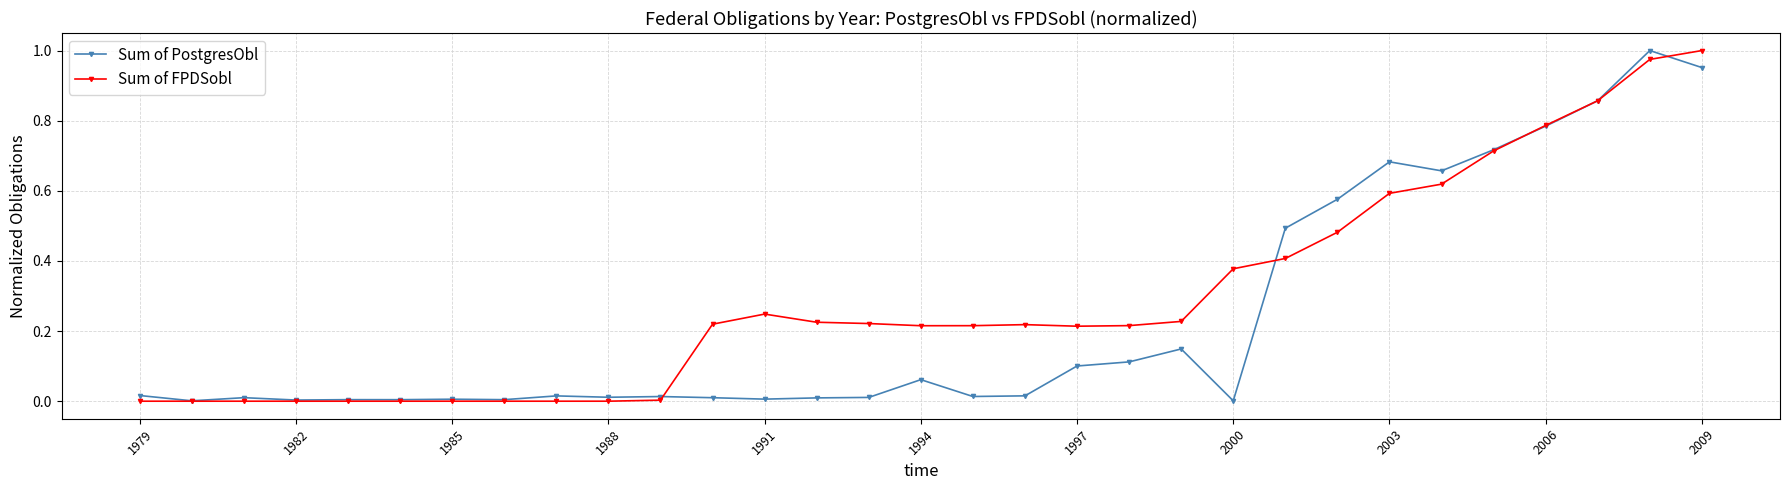

True or false: Sum of PostgresObl has more than 2 interior local peaks.

True